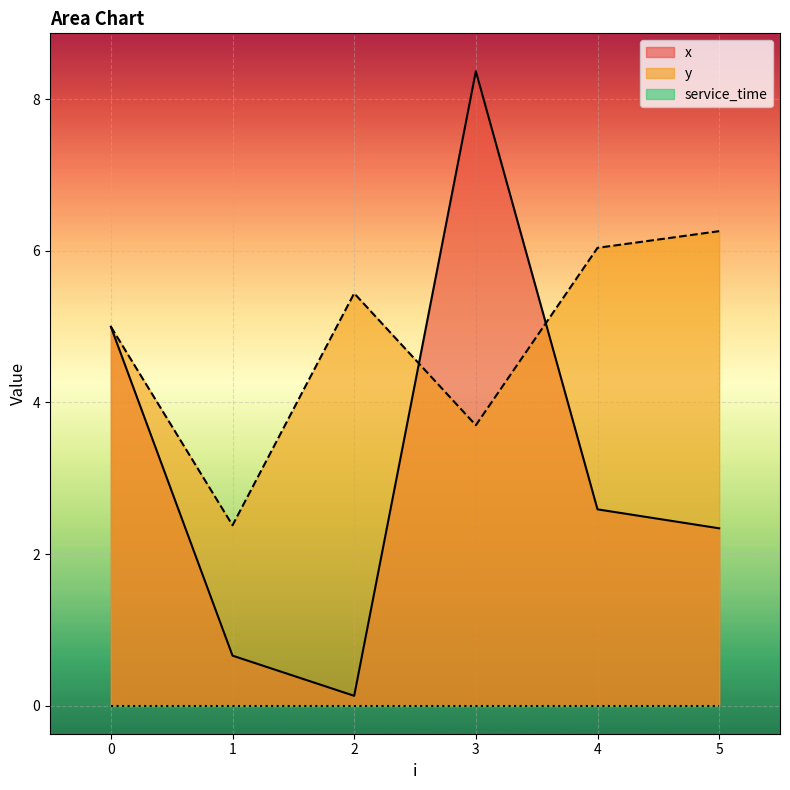

Read the y value at 1.

2.4